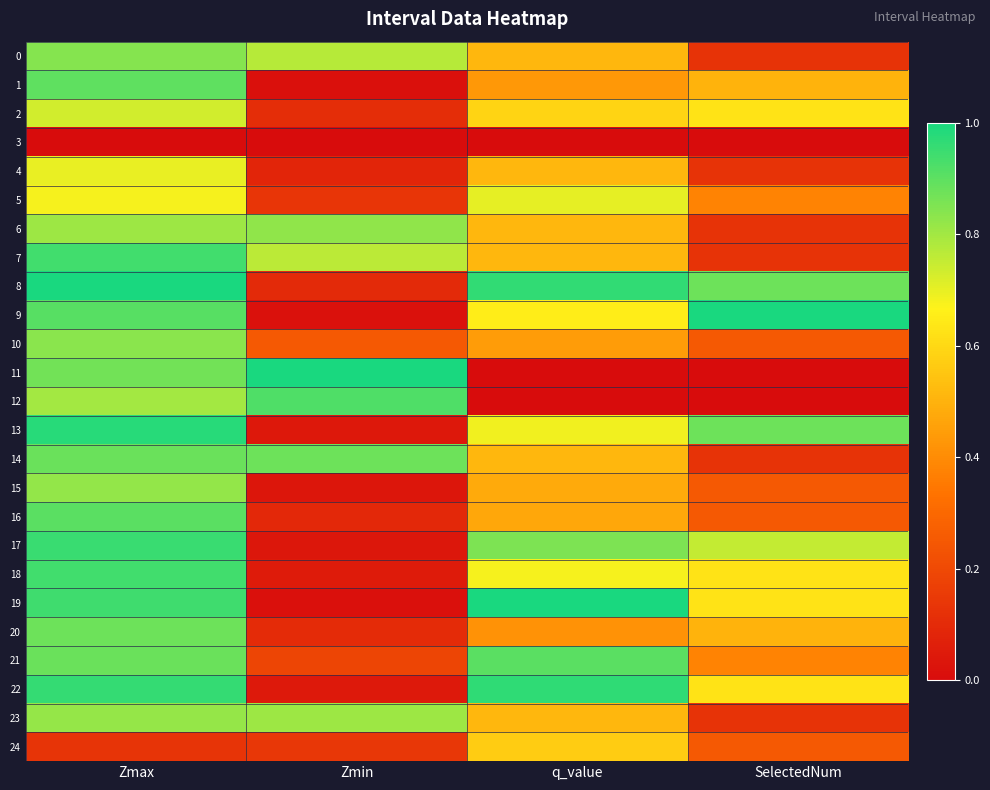

Reading left to right, transcribe all the data shown in this chart.

0: Zmax=0.8	Zmin=0.8	q_value=0.5	SelectedNum=0.1
1: Zmax=0.9	Zmin=0.0	q_value=0.4	SelectedNum=0.5
2: Zmax=0.7	Zmin=0.1	q_value=0.6	SelectedNum=0.6
3: Zmax=0.0	Zmin=0.0	q_value=0.0	SelectedNum=0.0
4: Zmax=0.7	Zmin=0.1	q_value=0.5	SelectedNum=0.1
5: Zmax=0.7	Zmin=0.1	q_value=0.7	SelectedNum=0.4
6: Zmax=0.8	Zmin=0.8	q_value=0.5	SelectedNum=0.1
7: Zmax=0.9	Zmin=0.8	q_value=0.5	SelectedNum=0.1
8: Zmax=1.0	Zmin=0.1	q_value=1.0	SelectedNum=0.9
9: Zmax=0.9	Zmin=0.0	q_value=0.7	SelectedNum=1.0
10: Zmax=0.8	Zmin=0.3	q_value=0.4	SelectedNum=0.2
11: Zmax=0.9	Zmin=1.0	q_value=0.0	SelectedNum=0.0
12: Zmax=0.8	Zmin=0.9	q_value=0.0	SelectedNum=0.0
13: Zmax=1.0	Zmin=0.0	q_value=0.7	SelectedNum=0.9
14: Zmax=0.9	Zmin=0.9	q_value=0.5	SelectedNum=0.1
15: Zmax=0.8	Zmin=0.0	q_value=0.5	SelectedNum=0.2
16: Zmax=0.9	Zmin=0.1	q_value=0.5	SelectedNum=0.2
17: Zmax=1.0	Zmin=0.0	q_value=0.9	SelectedNum=0.8
18: Zmax=0.9	Zmin=0.1	q_value=0.7	SelectedNum=0.6
19: Zmax=0.9	Zmin=0.0	q_value=1.0	SelectedNum=0.6
20: Zmax=0.9	Zmin=0.1	q_value=0.4	SelectedNum=0.5
21: Zmax=0.9	Zmin=0.2	q_value=0.9	SelectedNum=0.4
22: Zmax=1.0	Zmin=0.0	q_value=1.0	SelectedNum=0.6
23: Zmax=0.8	Zmin=0.8	q_value=0.5	SelectedNum=0.1
24: Zmax=0.1	Zmin=0.1	q_value=0.6	SelectedNum=0.2